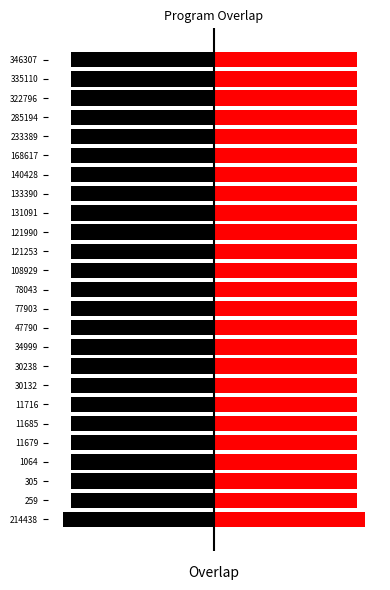

How many series are shown in this chart?

2